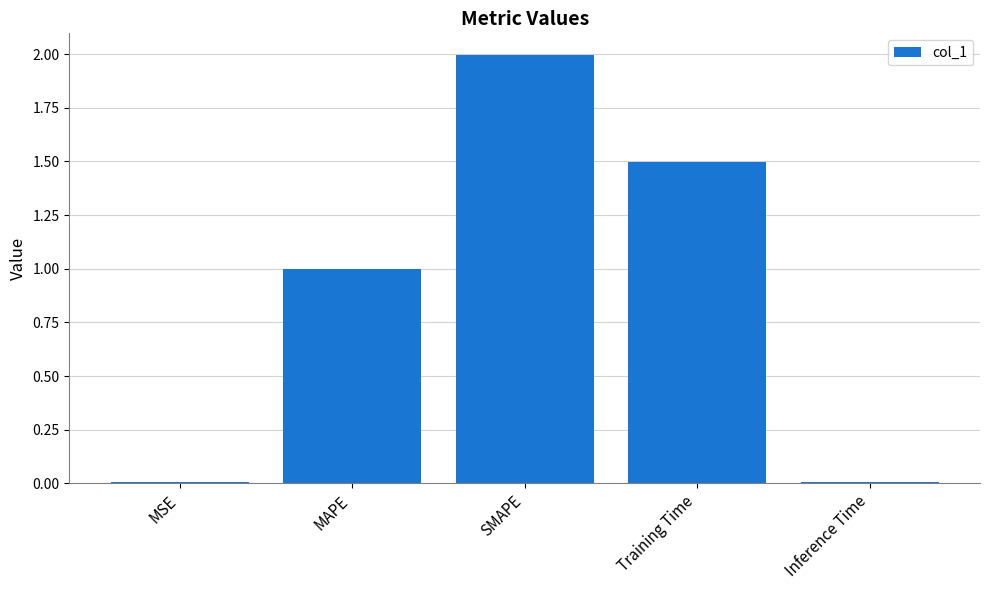

Between Training Time and SMAPE, which is larger?

SMAPE